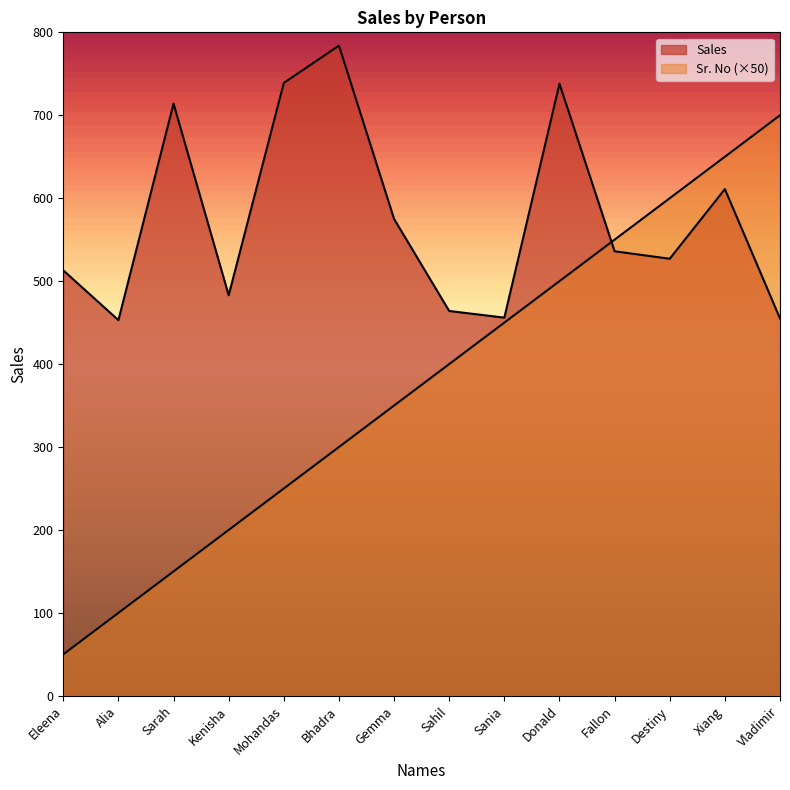

Does the chart display data point markers on the line(s)?

No